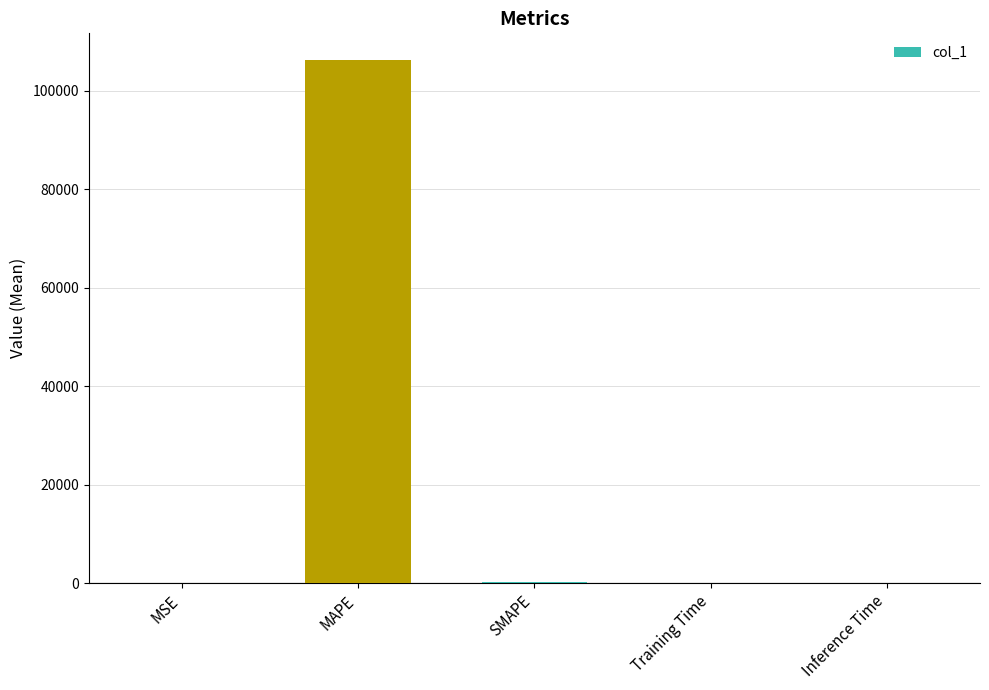

Which category has the highest value across all series?

MAPE